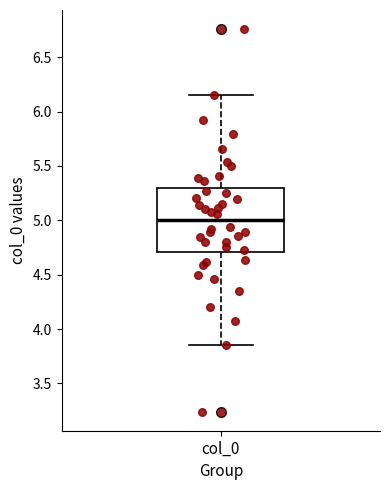

Read this box plot against the y-axis: the position of the median line, the range covered by the box, and the ends of both whiskers. The values are not printed on the chart, so give them approximately, as read against the axis.

median 5.00, box 4.70 to 5.30, whiskers 3.85 to 6.15